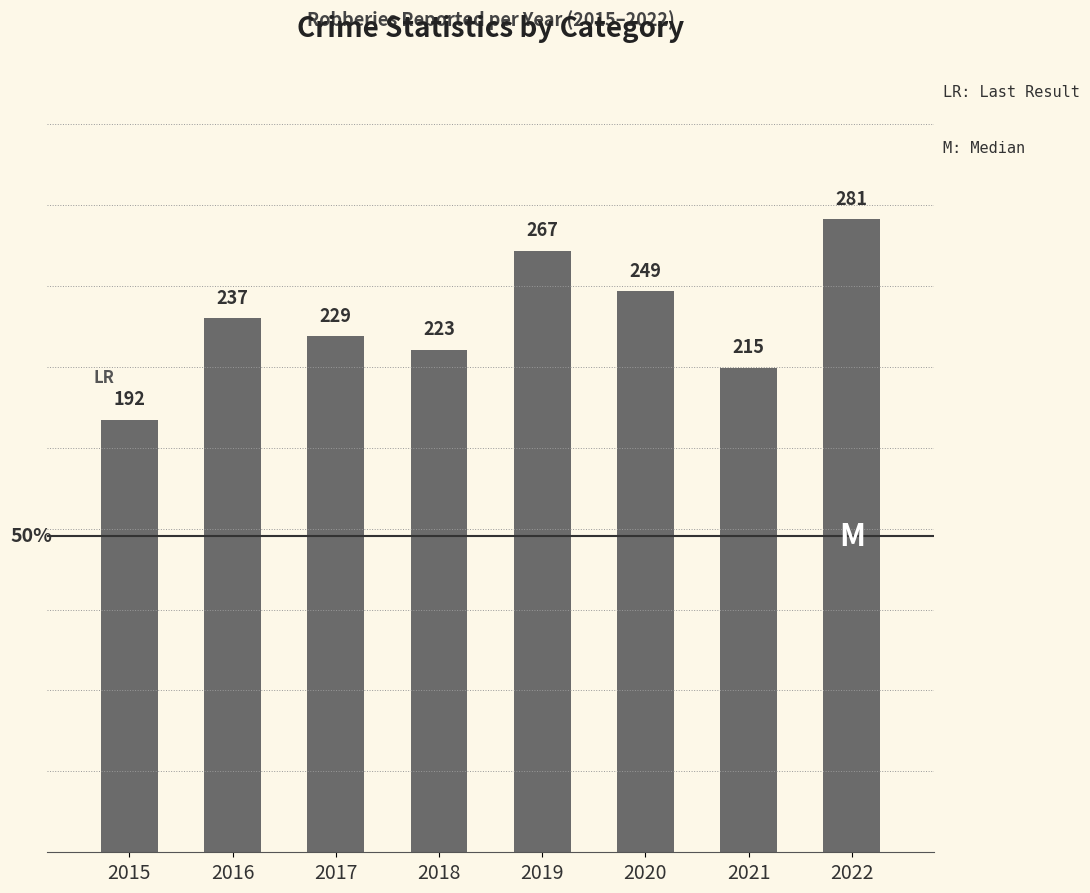

List the labels in order of value, largest first.

2022, 2019, 2020, 2016, 2017, 2018, 2021, 2015